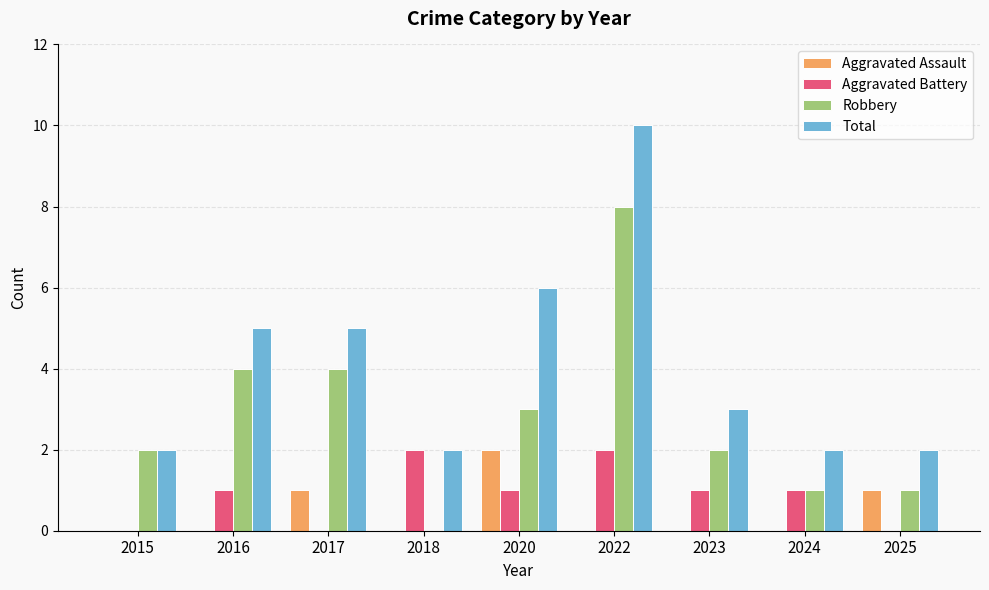

What is the sum of the Robbery values at 2017 and 2024?

5